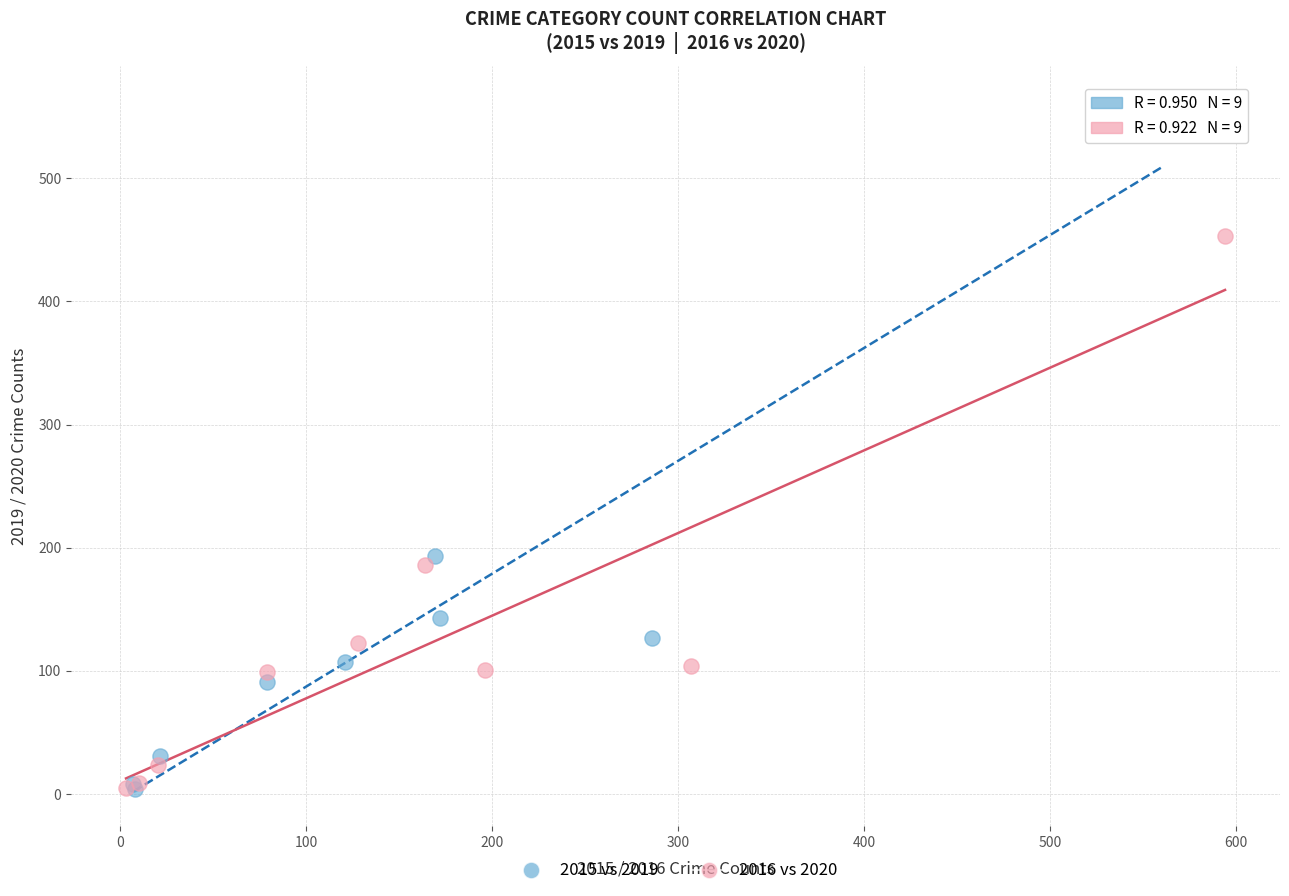

Which series has the widest spread of Y values?

2015 vs 2019